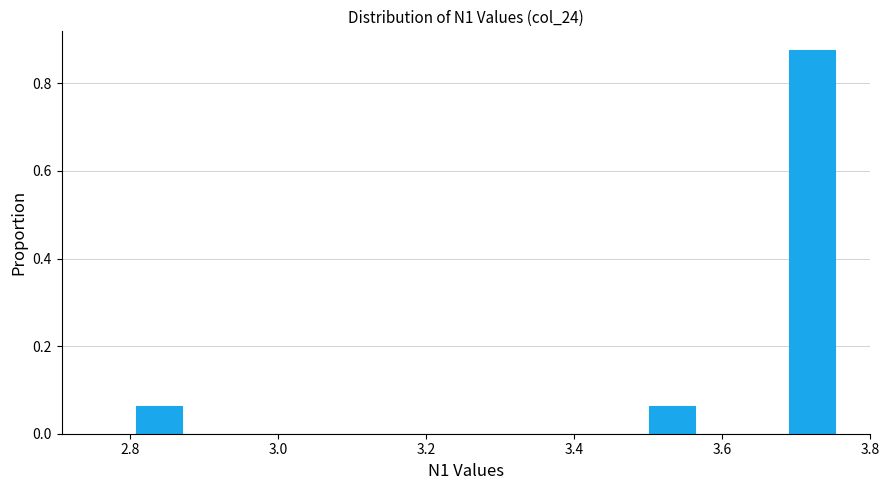

Read against the x-axis, roughly where is the centre of the tallest bar?

3.72